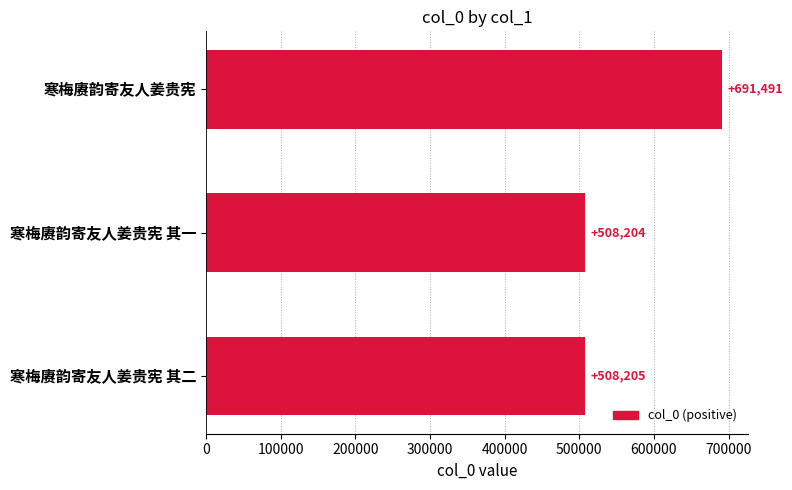

Are the bars grouped side by side (vs. stacked)?

No